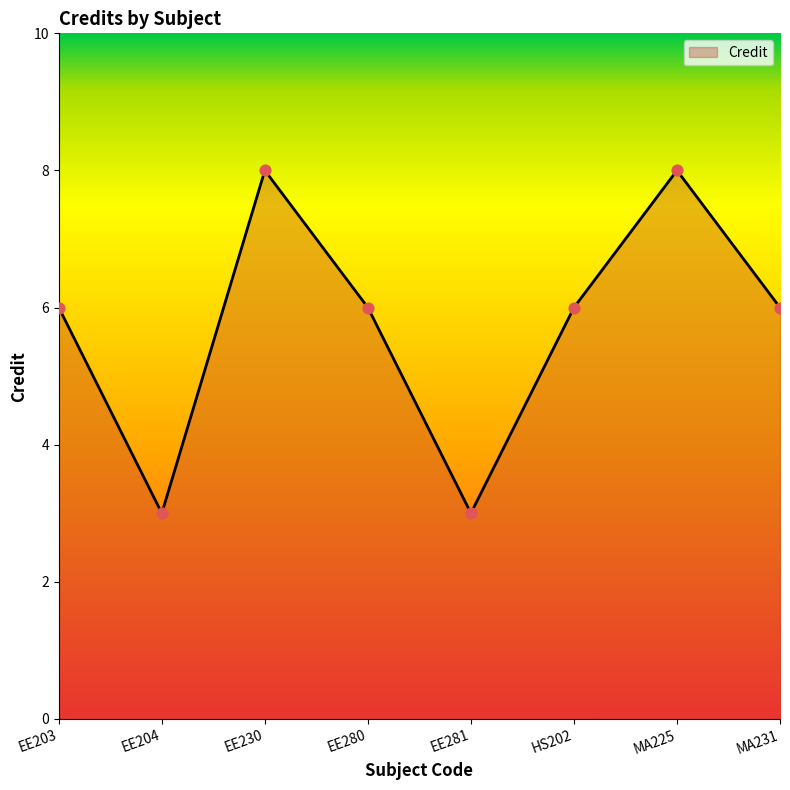

What is the ratio of the value at EE281 to the value at MA231?

0.5